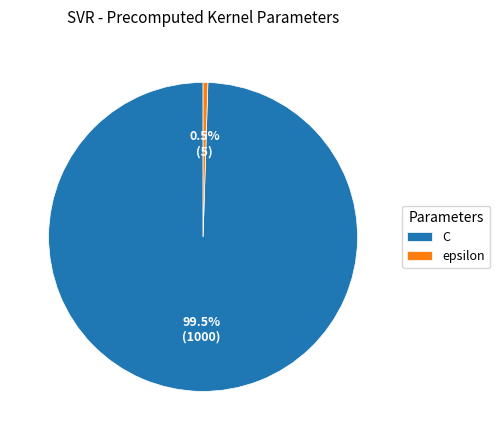

What is the ratio of the value at C to the value at epsilon?

200.0